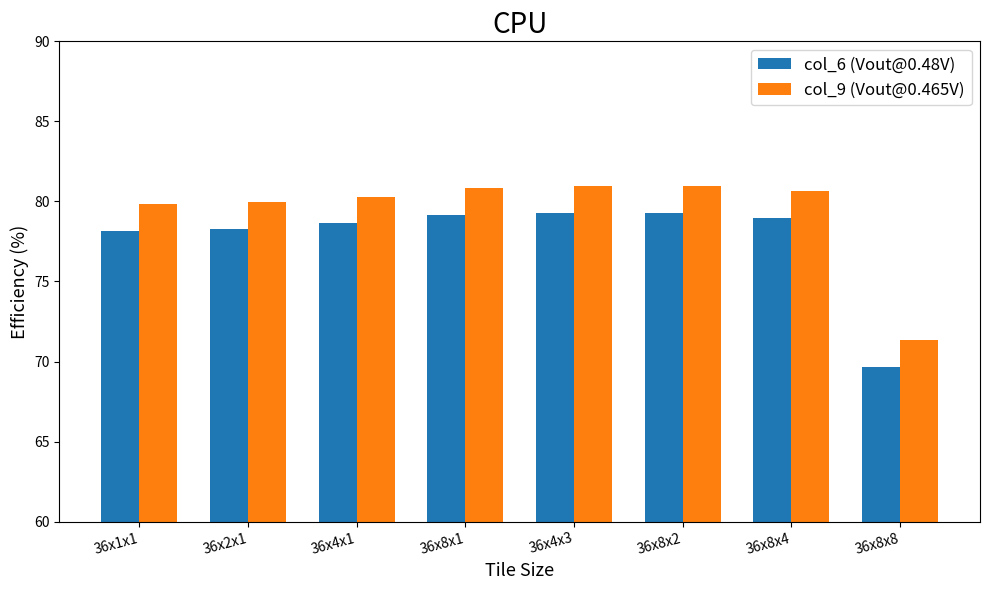

At 36x8x4, list the series in order from largest to smallest.

col_9 (Vout@0.465V), col_6 (Vout@0.48V)